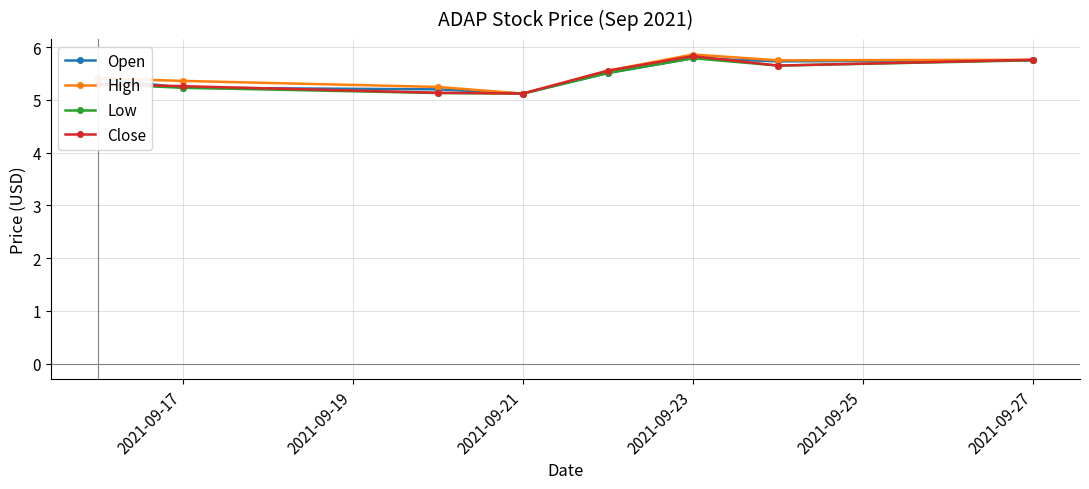

What is the minimum value for Low?

5.1